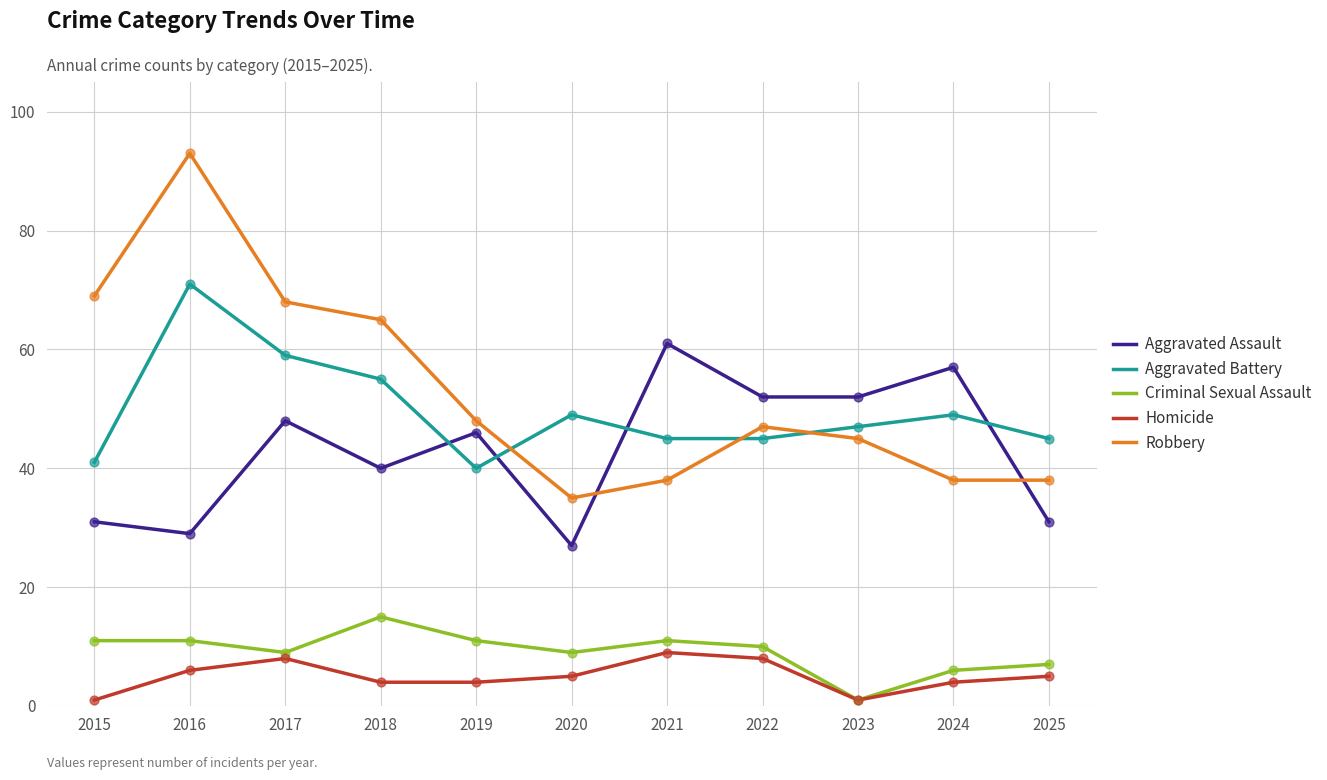

Which series has the widest spread of values?

Robbery